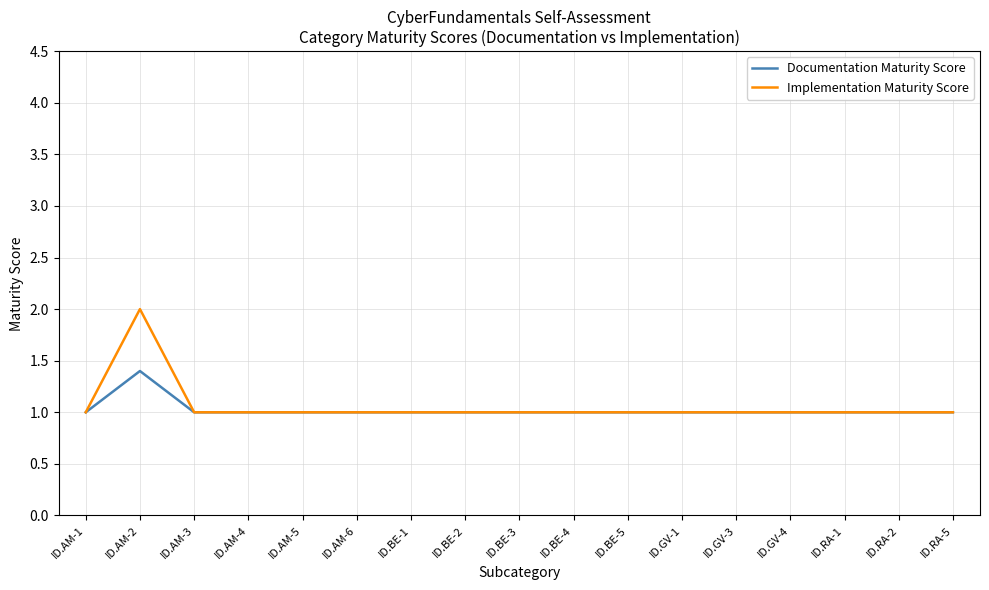

What is the highest value of the Implementation Maturity Score series?

2.0